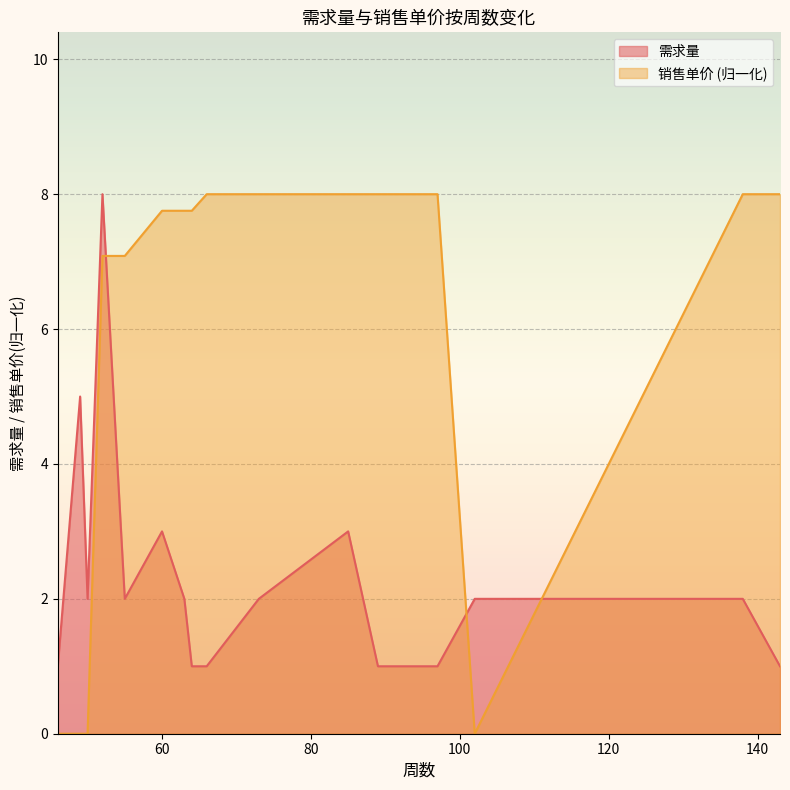

In 需求量, how many points are higher than both neighbors (excluding endpoints)?

4